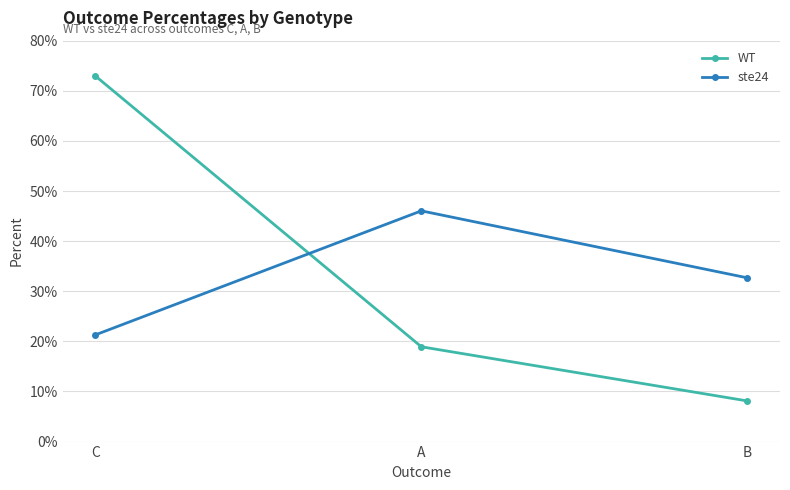

What is the highest value of the ste24 series?

46.0